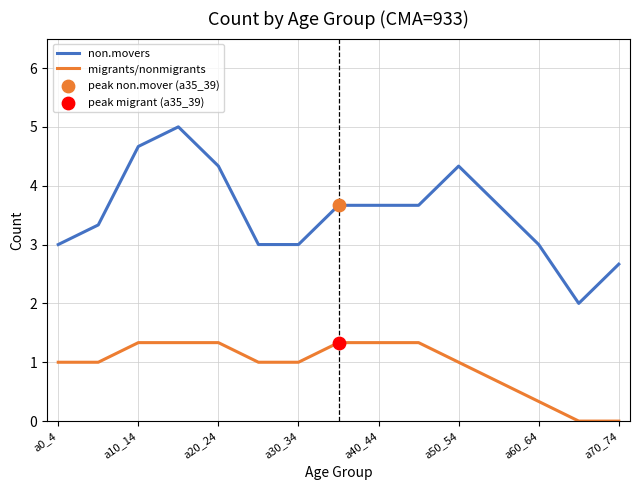

Rank the series by their average value, from lowest to highest.

migrants/nonmigrants, non.movers